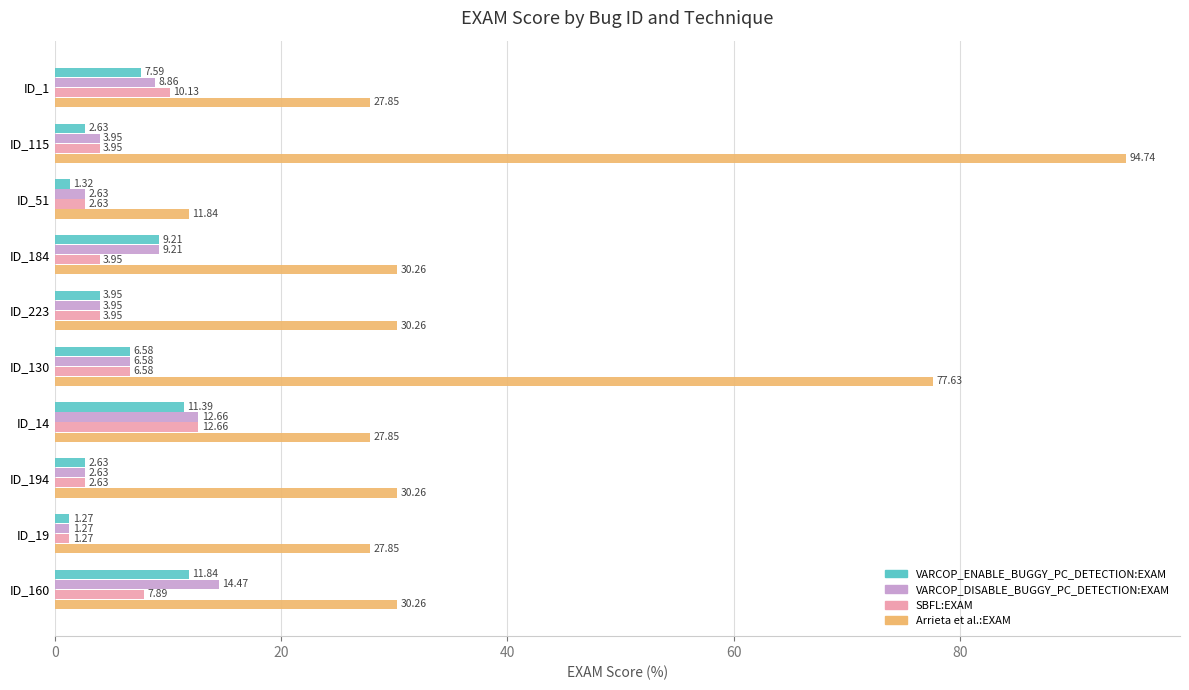

Rank the series by their maximum value, from highest to lowest.

Arrieta et al.:EXAM, VARCOP_DISABLE_BUGGY_PC_DETECTION:EXAM, SBFL:EXAM, VARCOP_ENABLE_BUGGY_PC_DETECTION:EXAM